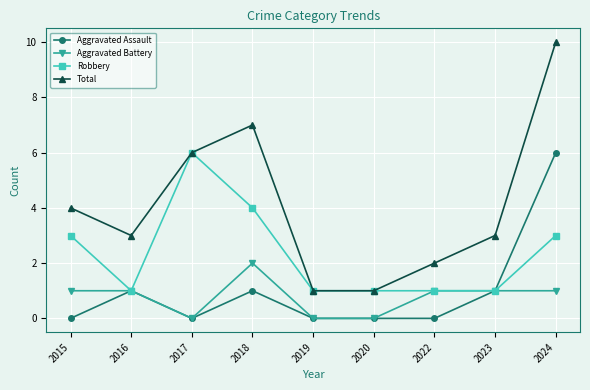

What is the value of the Robbery point at the 8th from the left?

1